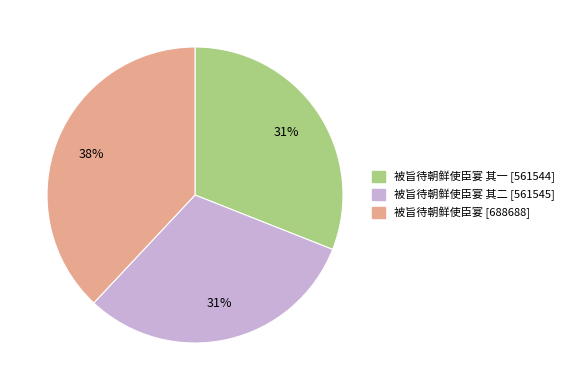

To the nearest percent, what is the difference between the largest and smallest slice percentages?

7%